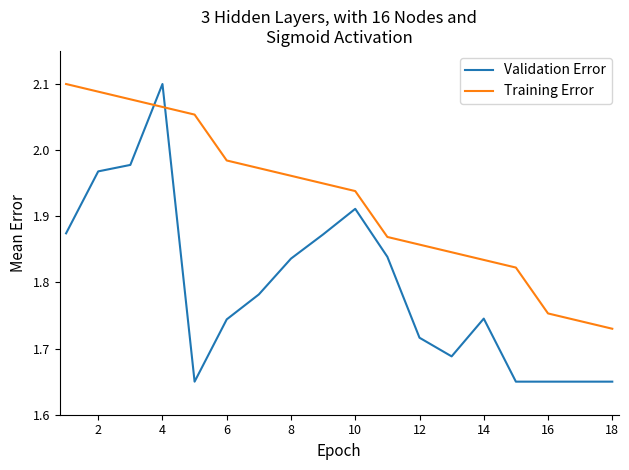

True or false: Validation Error and Training Error cross at least once.

True